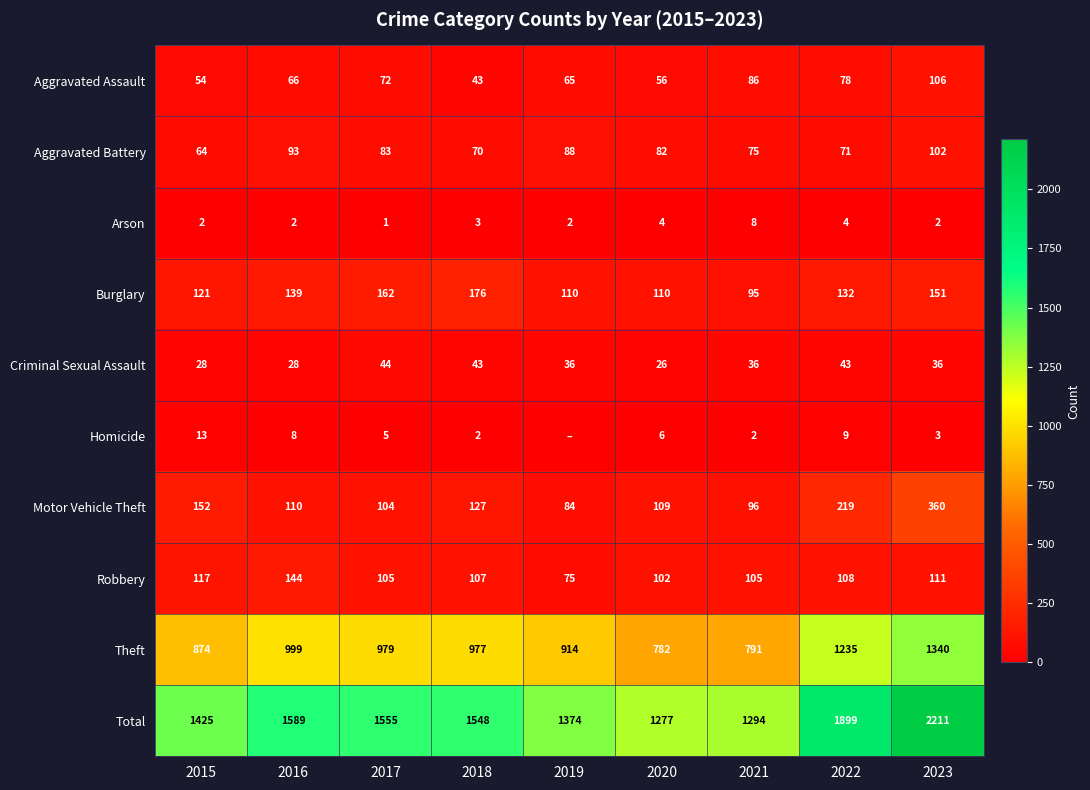

Which label corresponds to the smallest value in the chart?

2019